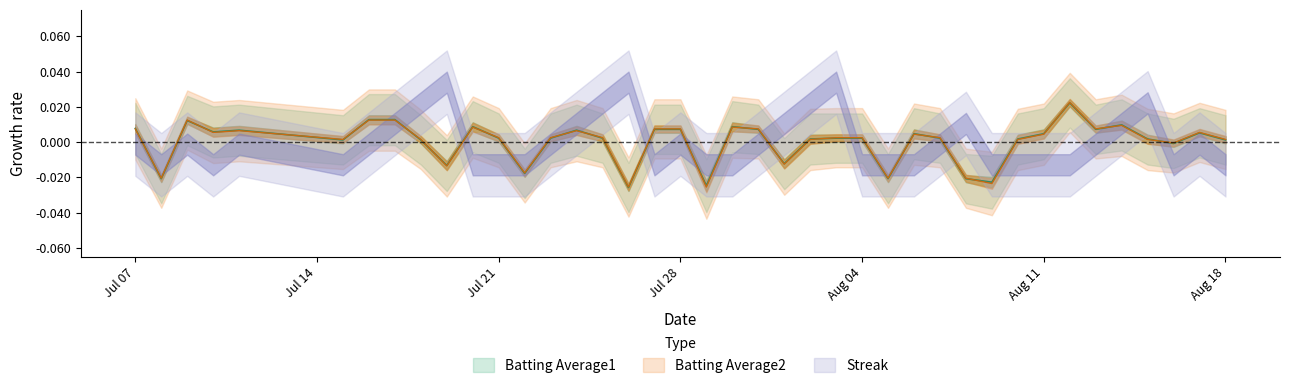

At which label does Batting Average1 first exceed 0?

Jul 07